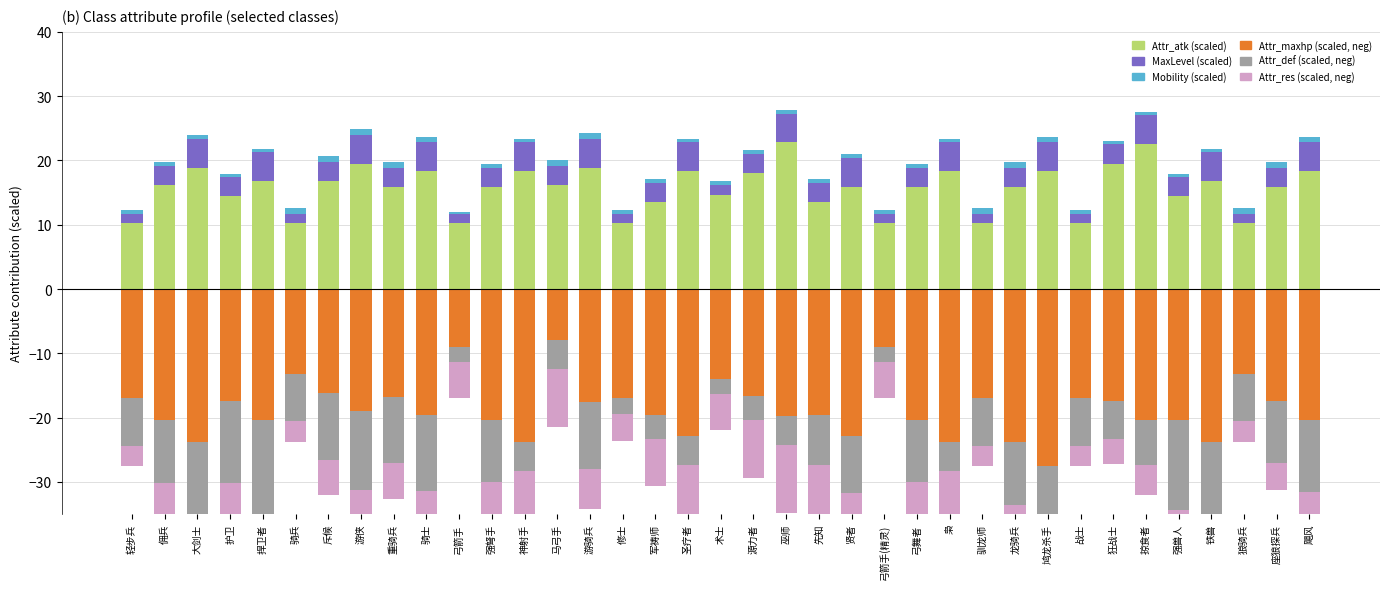

Is it true that Attr_maxhp equals -10.3 at 驯龙师?

False